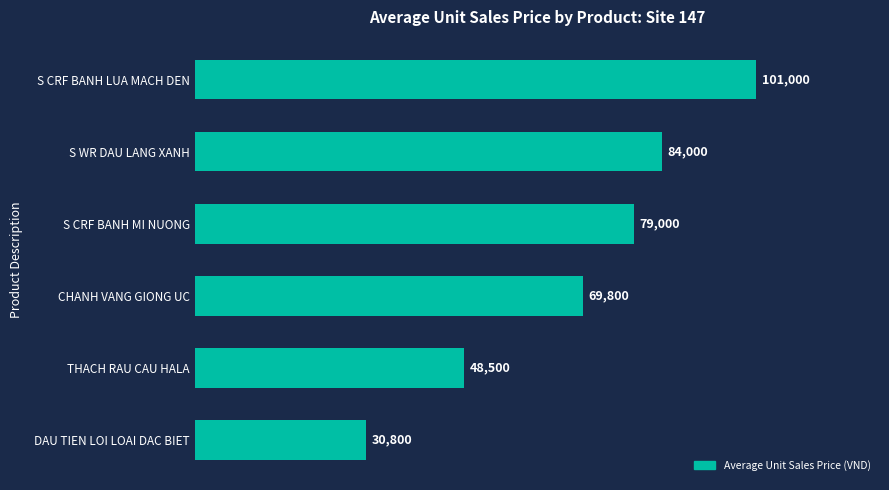

Reading bottom to top, list all the values displayed in this chart.

DAU TIEN LOI LOAI DAC BIET=30800	THACH RAU CAU HALA=48500	CHANH VANG GIONG UC=69800	S CRF BANH MI NUONG=79000	S WR DAU LANG XANH=84000	S CRF BANH LUA MACH DEN=101000